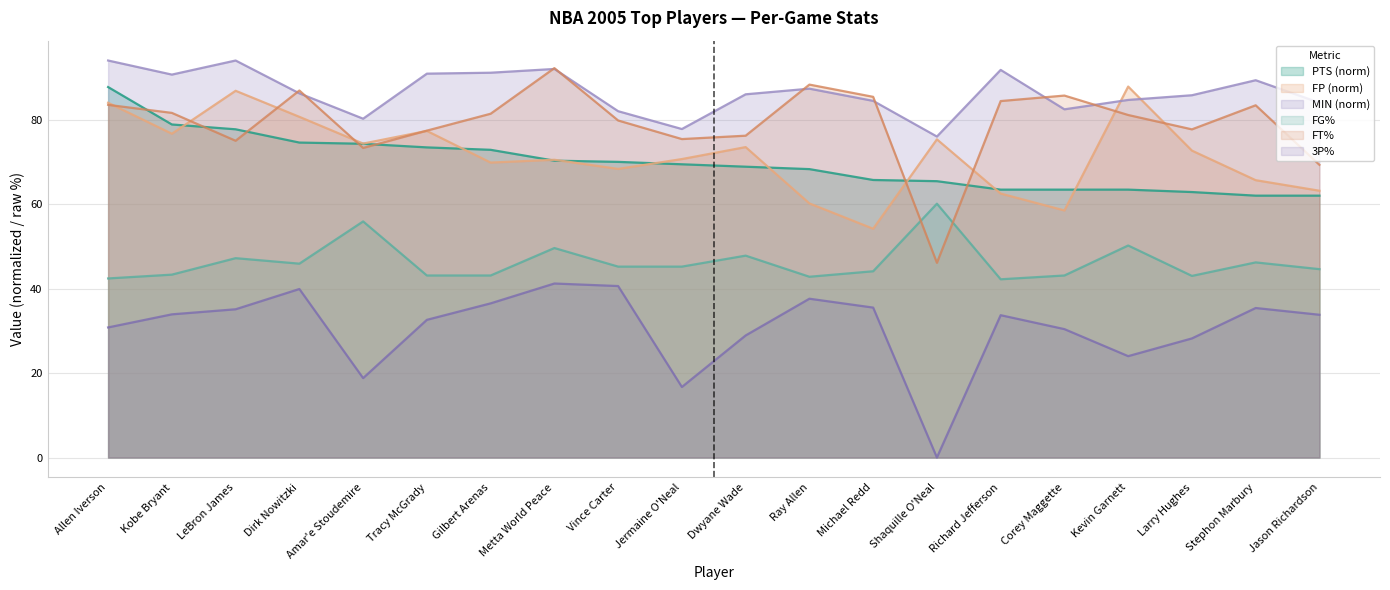

How many lines are shown in the chart?

6